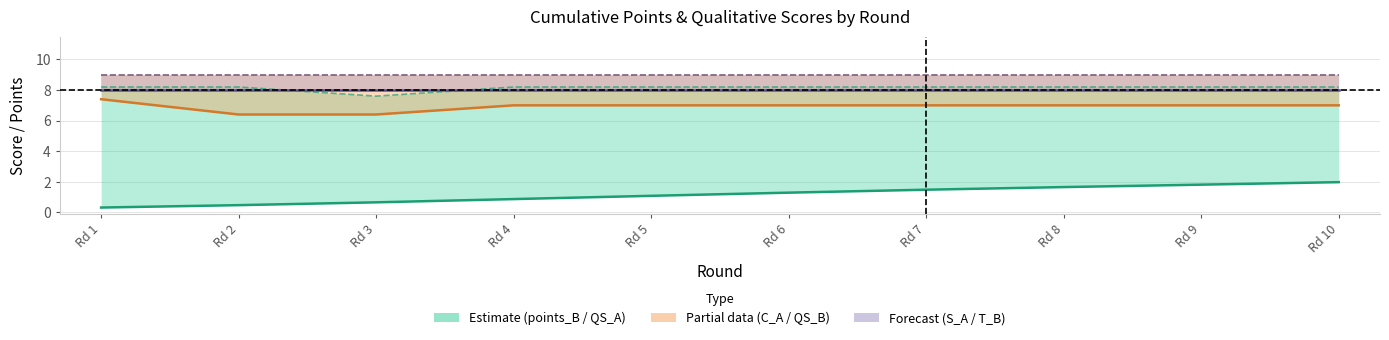

Between Rd 5 and Rd 8, which series saw the biggest shift?

points_B